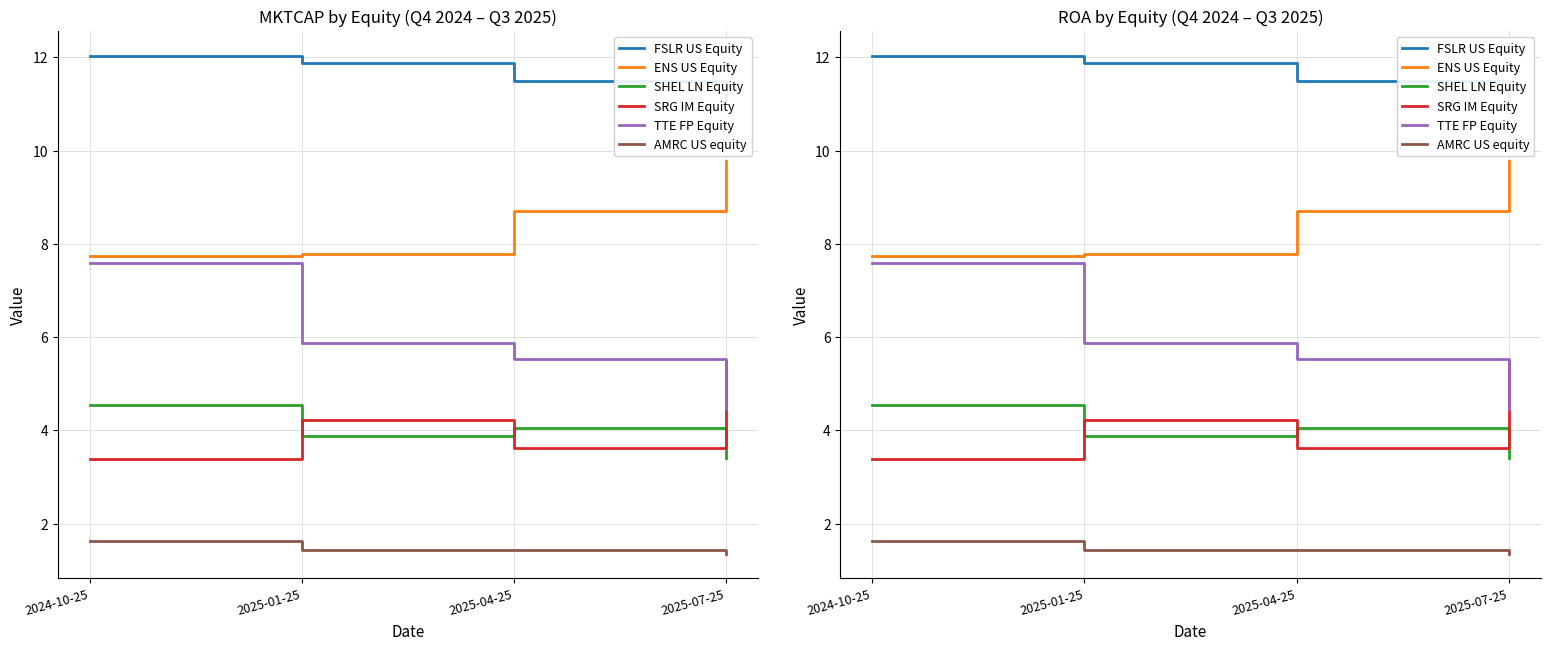

Which category has the lowest value across all series?

2025-07-25